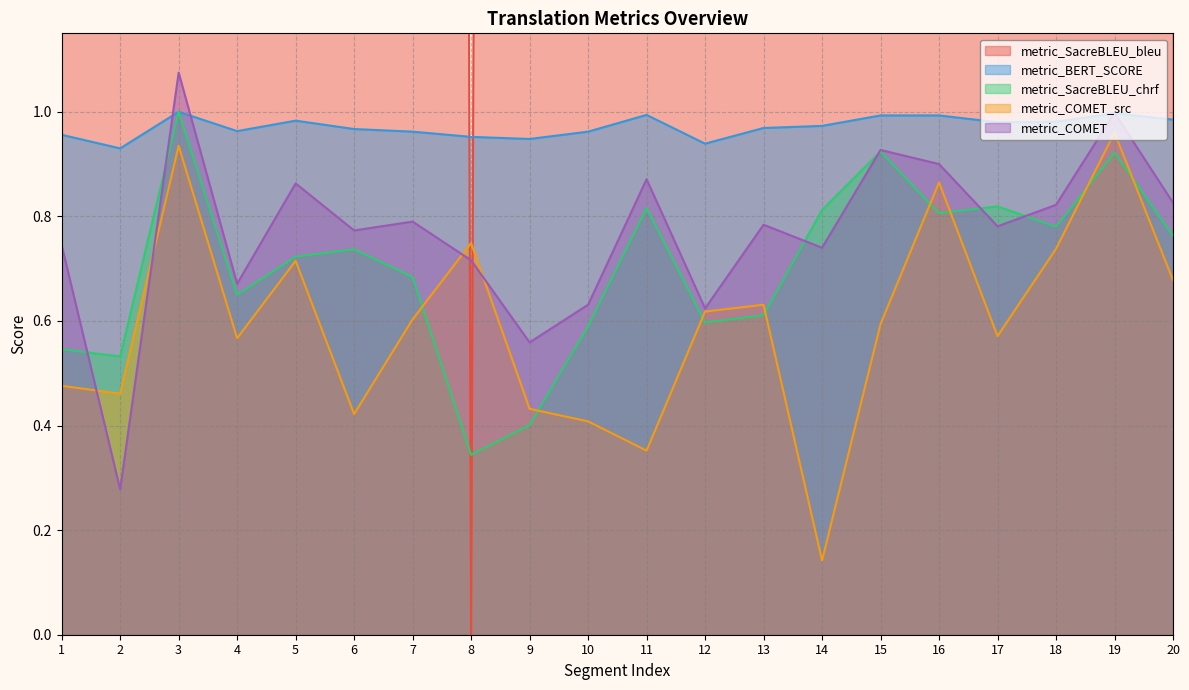

Which category has the lowest value across all series?

8